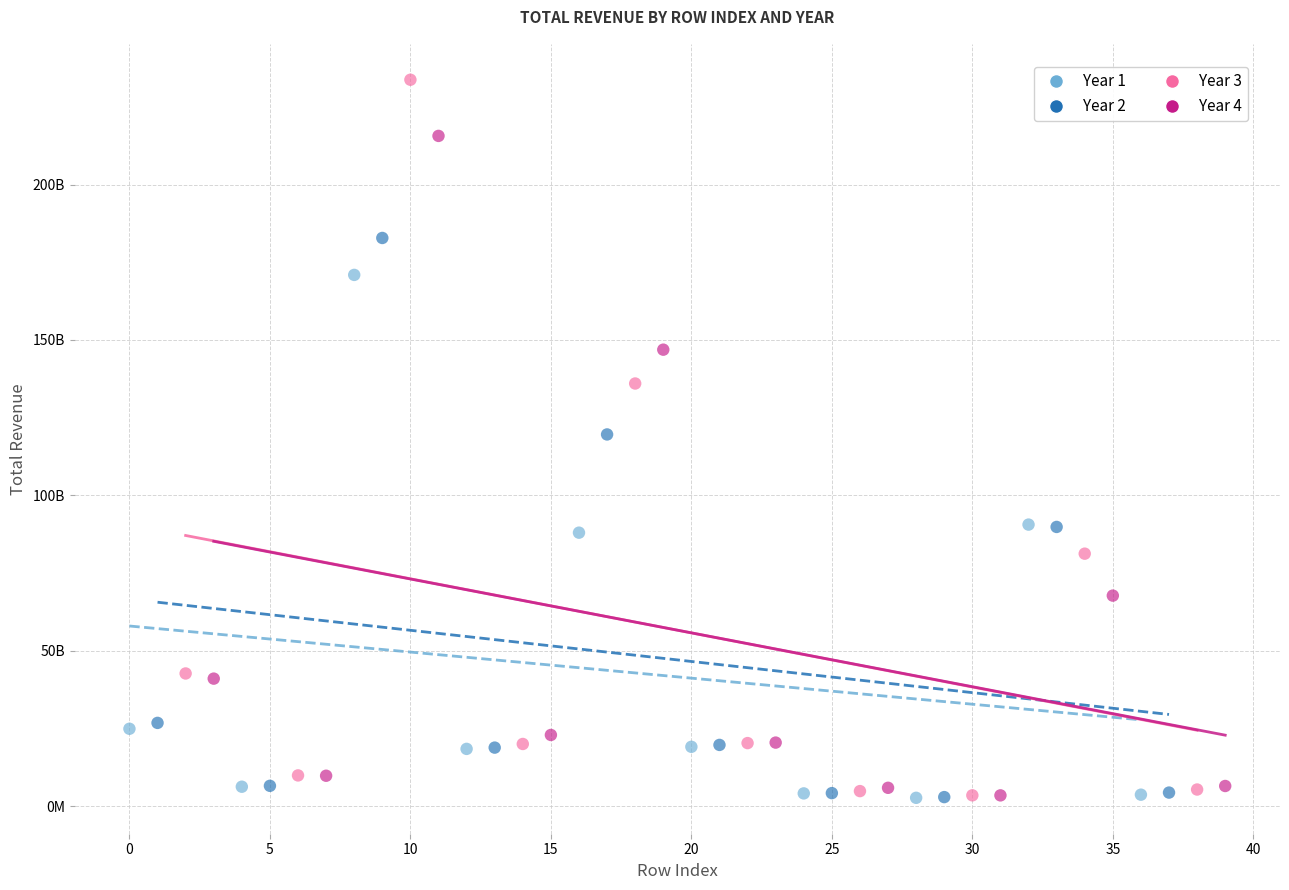

What are all the series names shown in the legend?

Year 1, Year 2, Year 3, Year 4